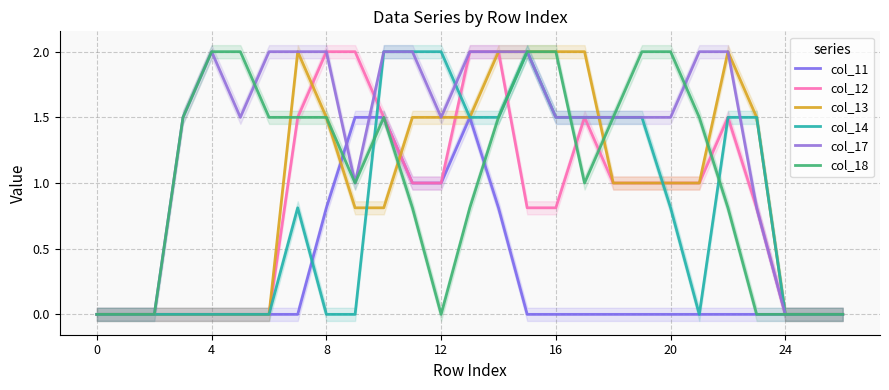

How many lines are shown in the chart?

6